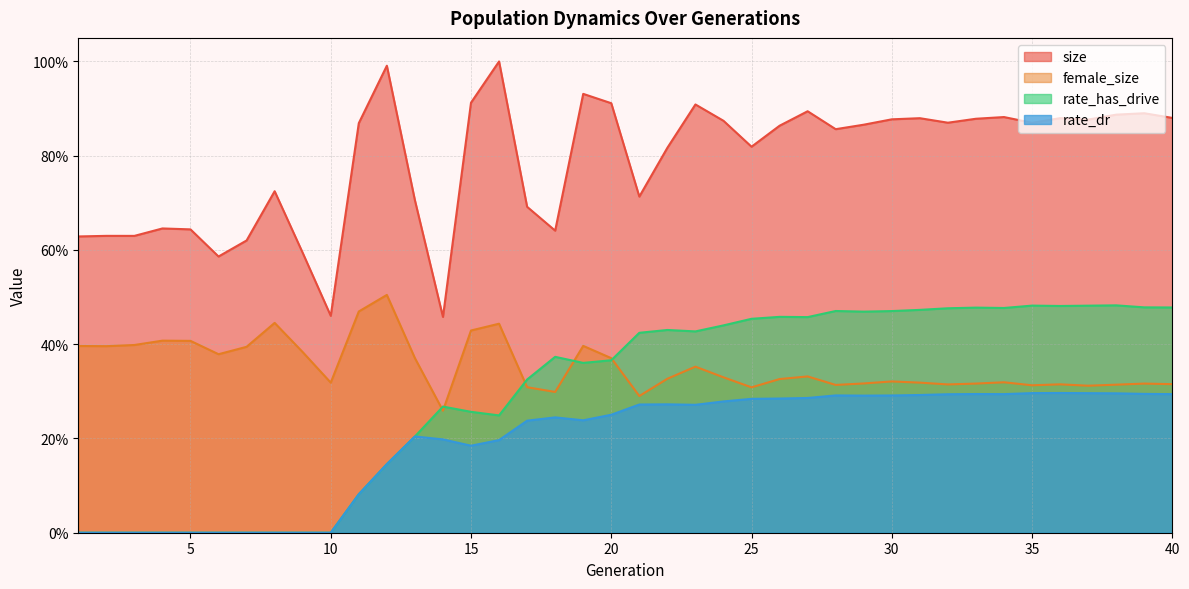

What is the total value across all series at 30?

2.0